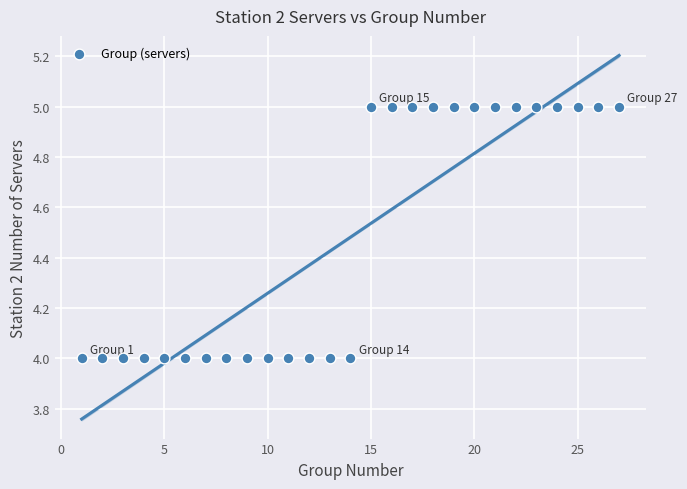

What is the range of X values (max minus min)?

26